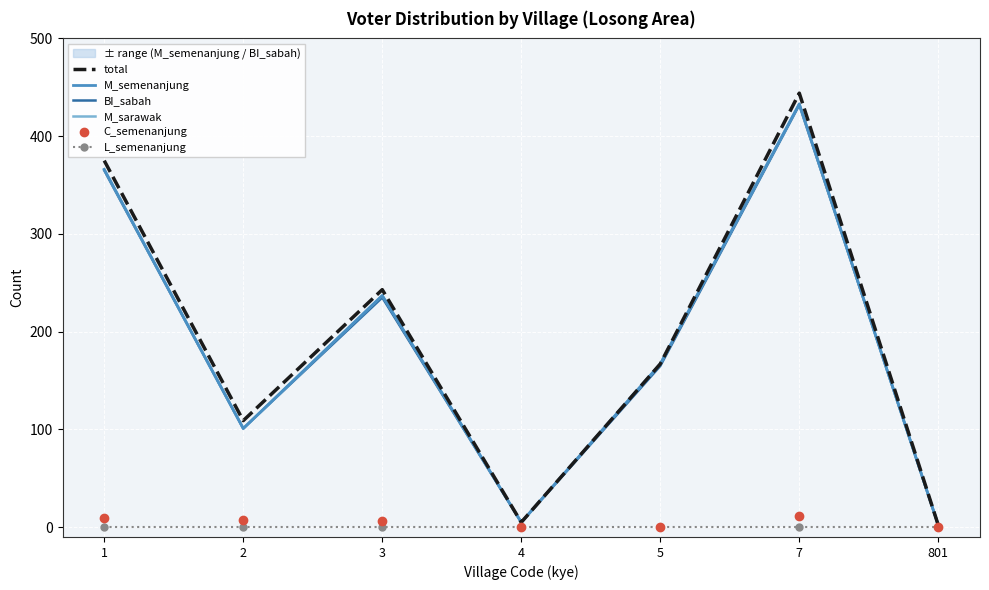

Reading right to left, extract all data points from this chart.

total: 801=2	7=444	5=167	4=5	3=243	2=109	1=375
M_semenanjung: 801=2	7=433	5=167	4=5	3=237	2=101	1=366
BI_sabah: 801=2	7=432	5=165	4=5	3=235	2=101	1=365
M_sarawak: 801=2	7=433	5=167	4=5	3=237	2=101	1=366
C_semenanjung: 801=0	7=11	5=0	4=0	3=6	2=7	1=9
L_semenanjung: 801=0	7=0	5=0	4=0	3=0	2=0	1=0